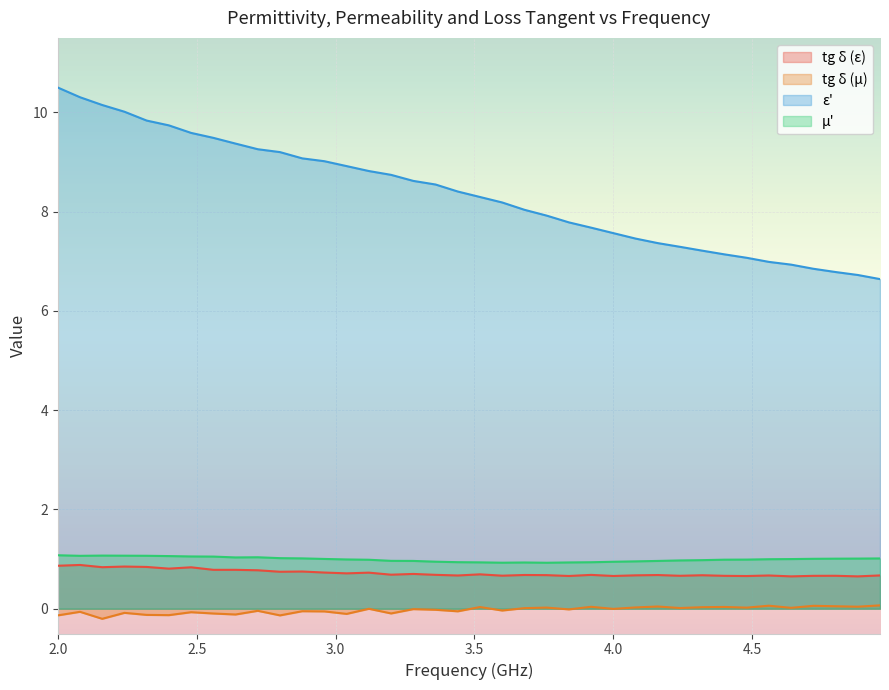

Is it true that mu_prime equals 1.8 at 4.96?

False